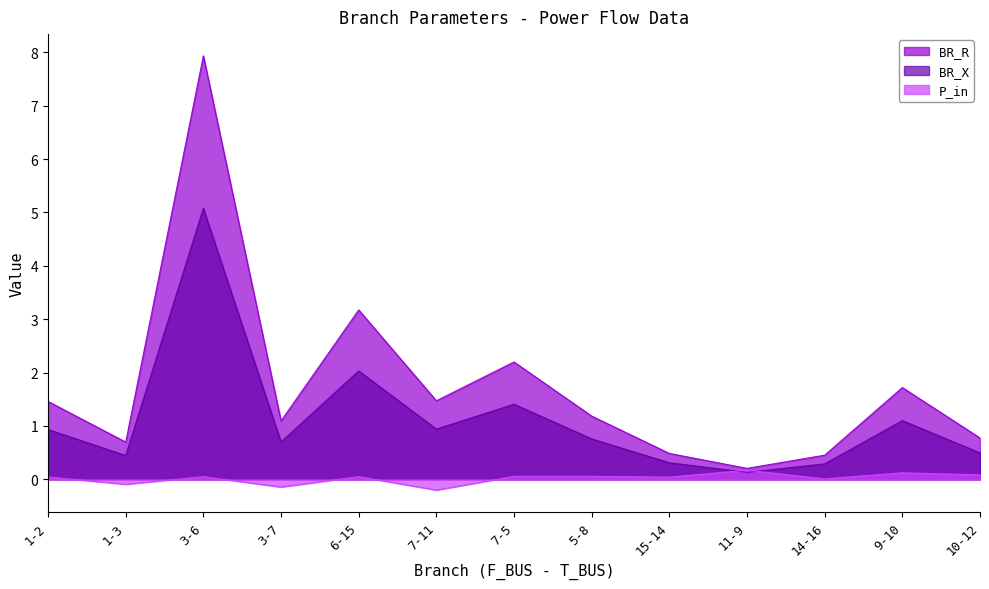

At which label does P_in reach its minimum?

7-11